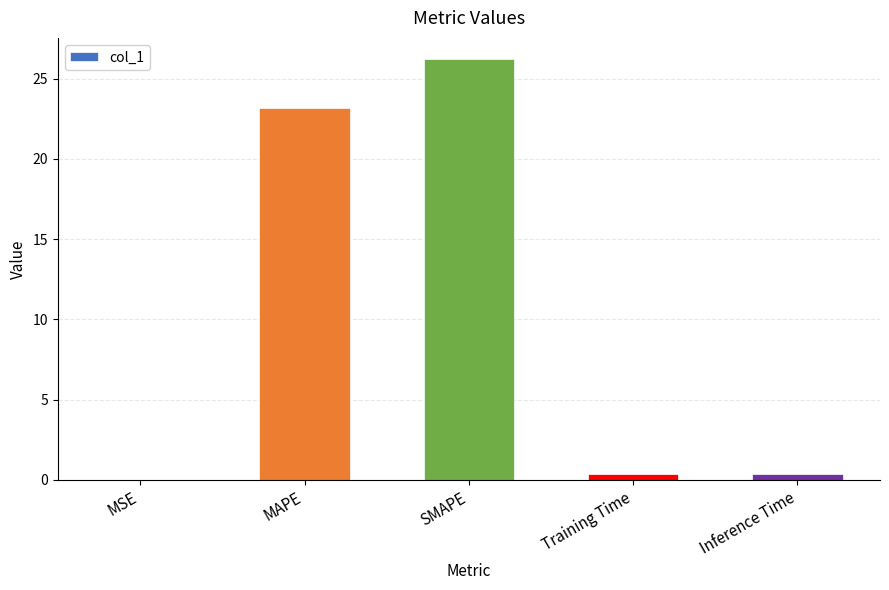

What is the greatest value displayed?

26.2